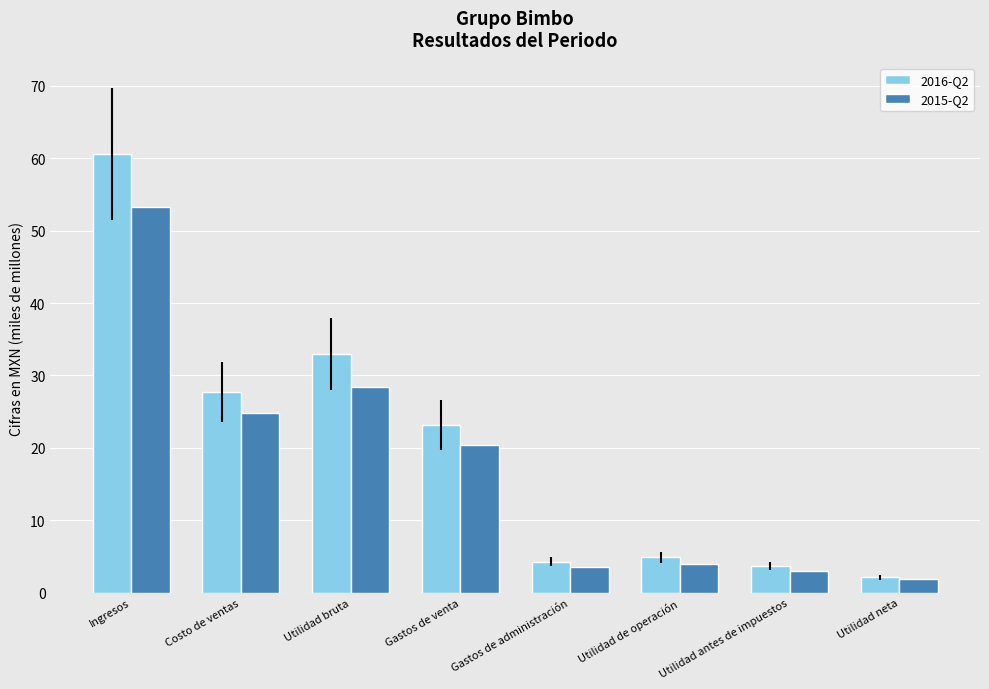

Rank the series by their maximum value, from highest to lowest.

2016-Q2, 2015-Q2